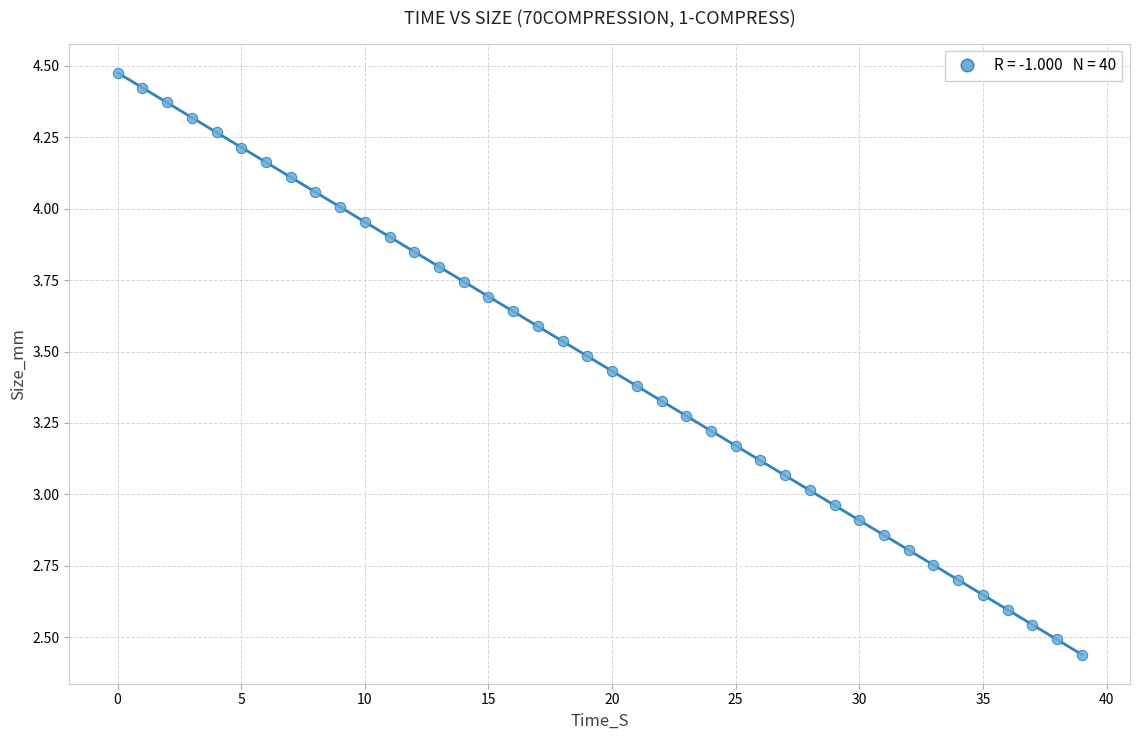

What is the range of Y values (max minus min)?

2.0